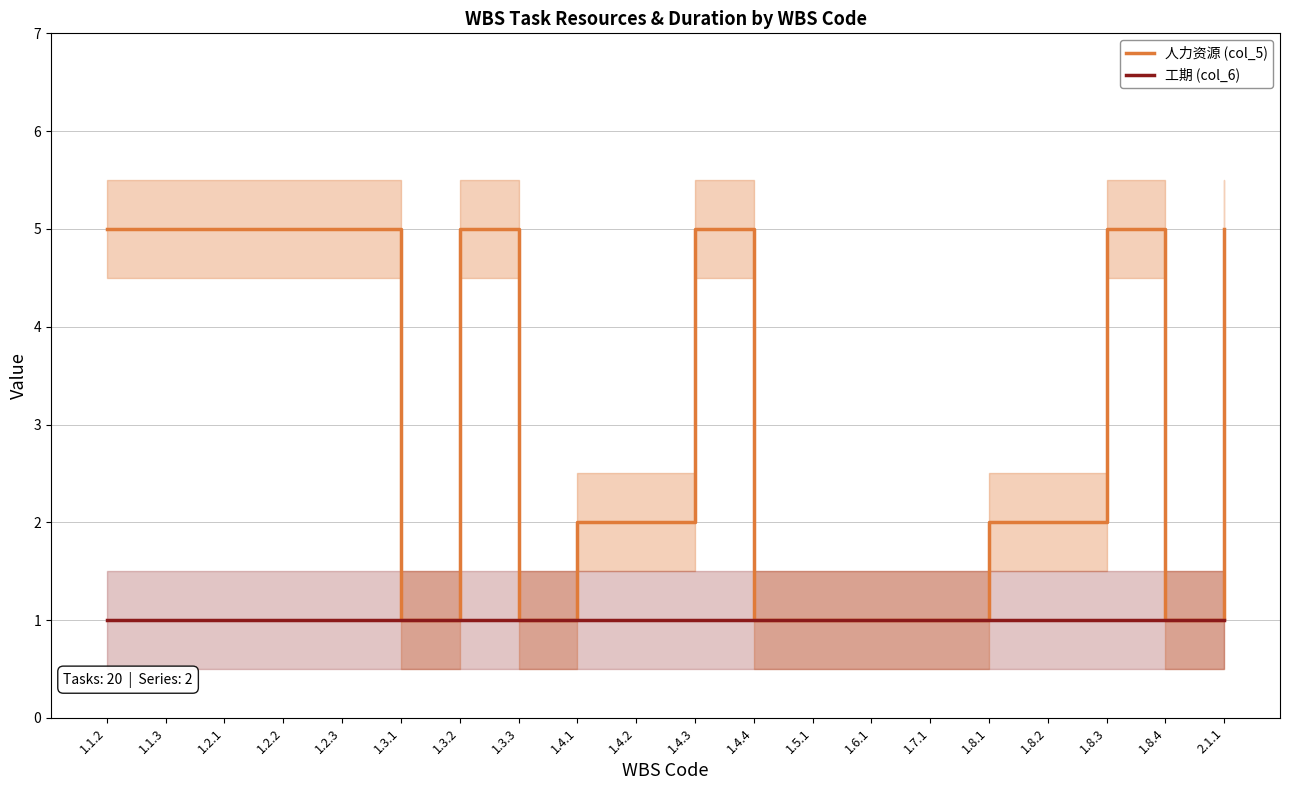

Rank the series at 1.8.2 from lowest to highest value.

工期 (col_6), 人力资源 (col_5)